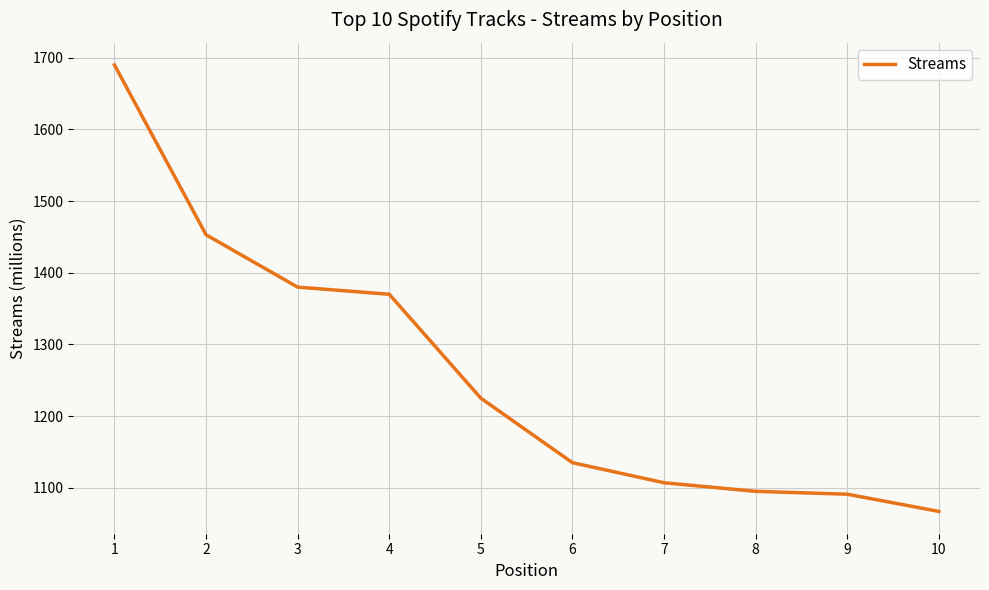

What is the approximate value at 8?

1095